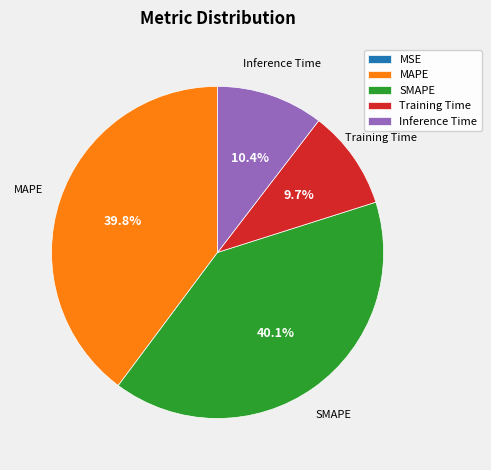

What percentage is NOT represented by Training Time?

90.3%